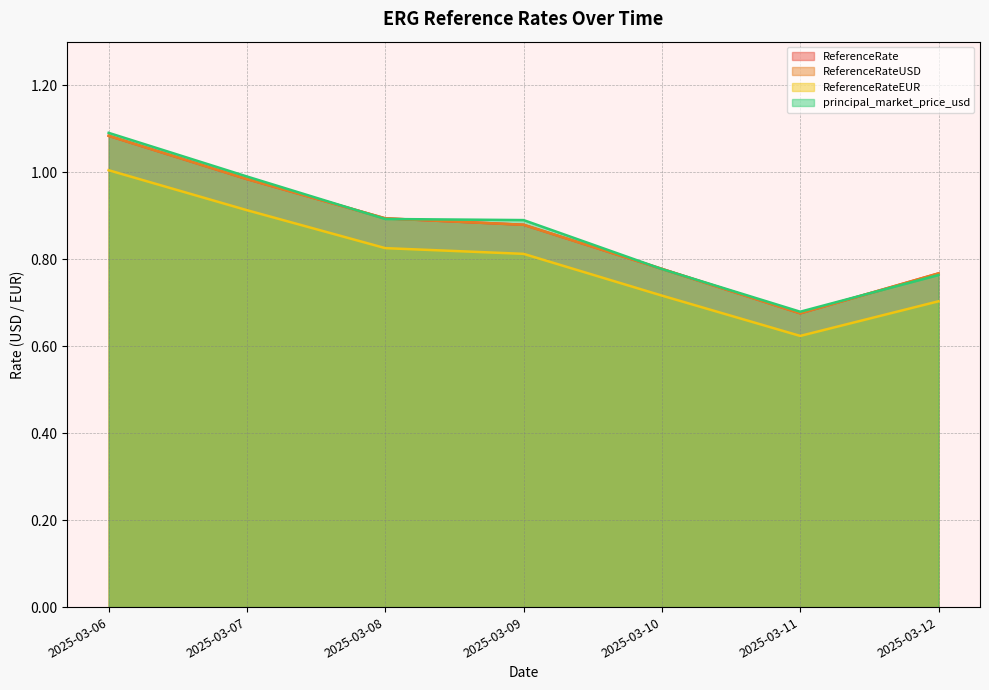

What is the difference between the maximum and minimum values in the principal_market_price_usd series?

0.4